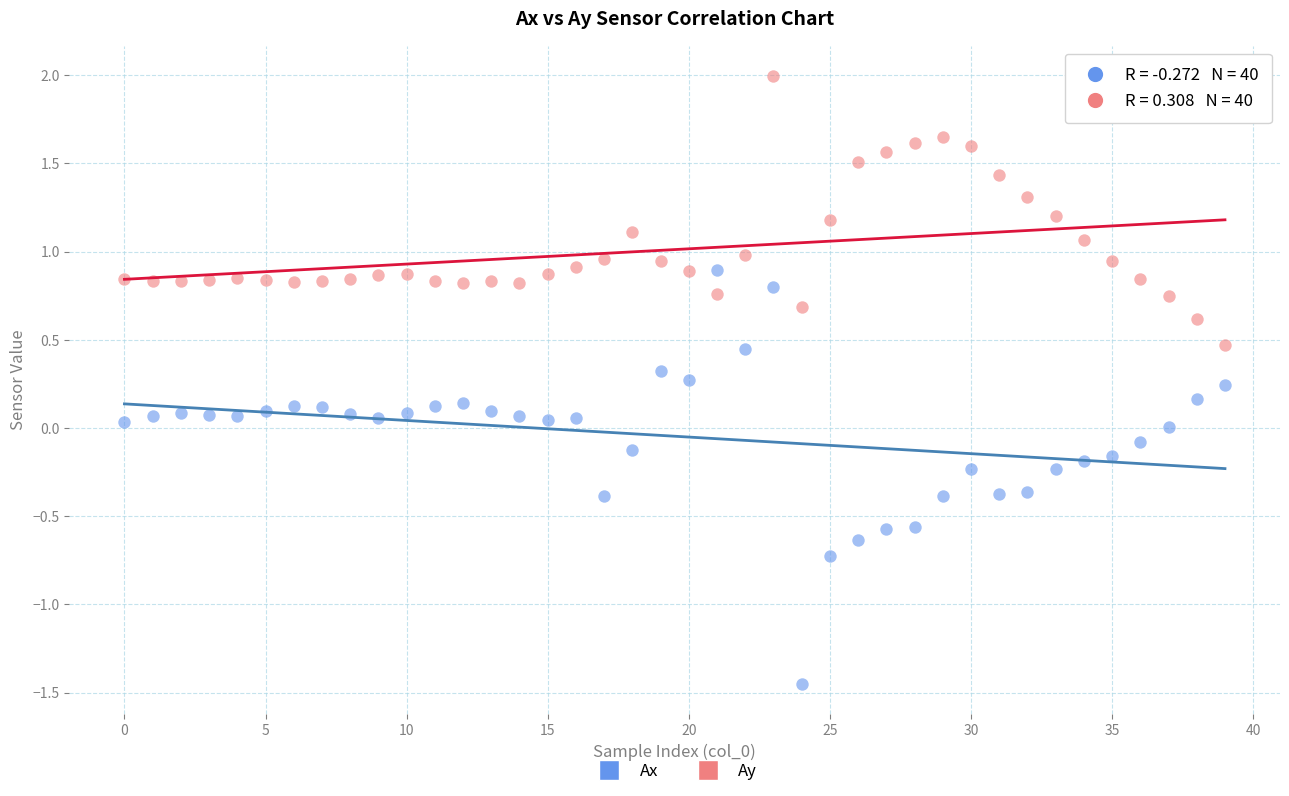

Which series has the widest spread of Y values?

Ax